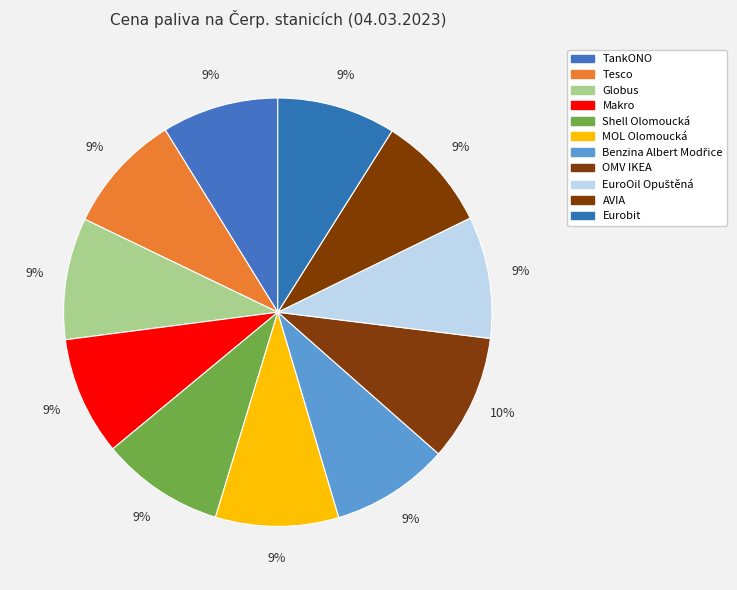

To the nearest percent, what is the difference between the largest and smallest slice percentages?

1%